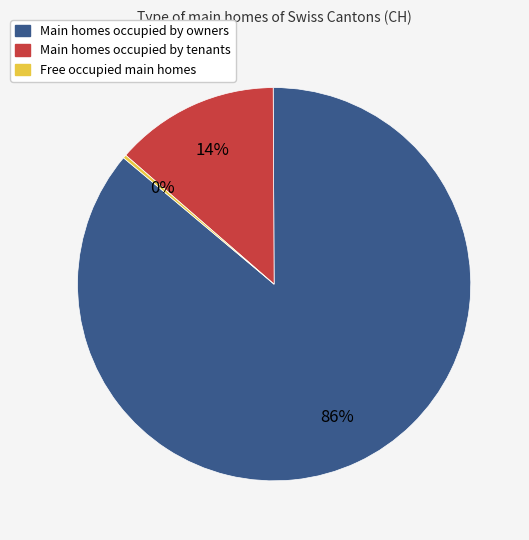

Is there a majority slice in this chart?

Yes